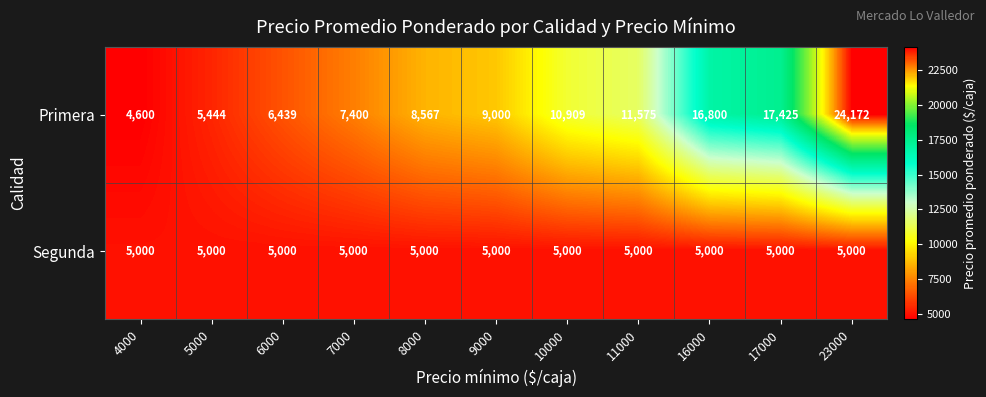

Which series has the largest total across all categories?

Primera